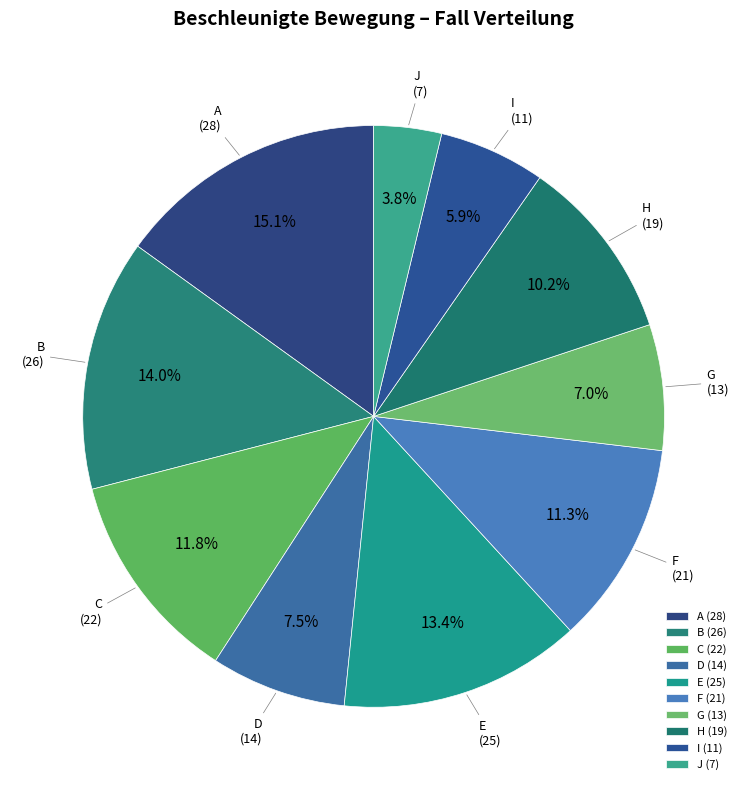

To the nearest percent, what is the combined percentage of E and D?

21%